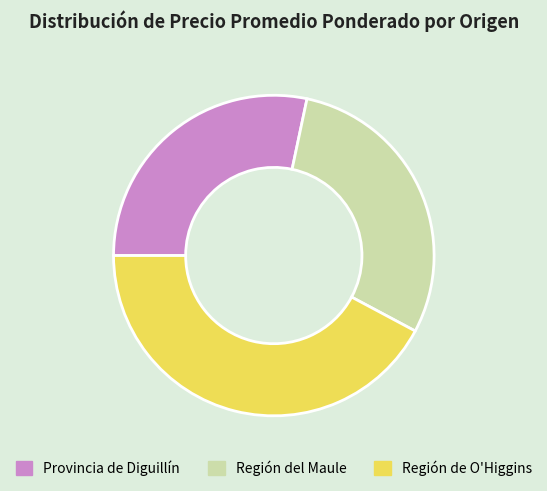

What is the smallest slice in the pie chart?

Provincia de Diguillín